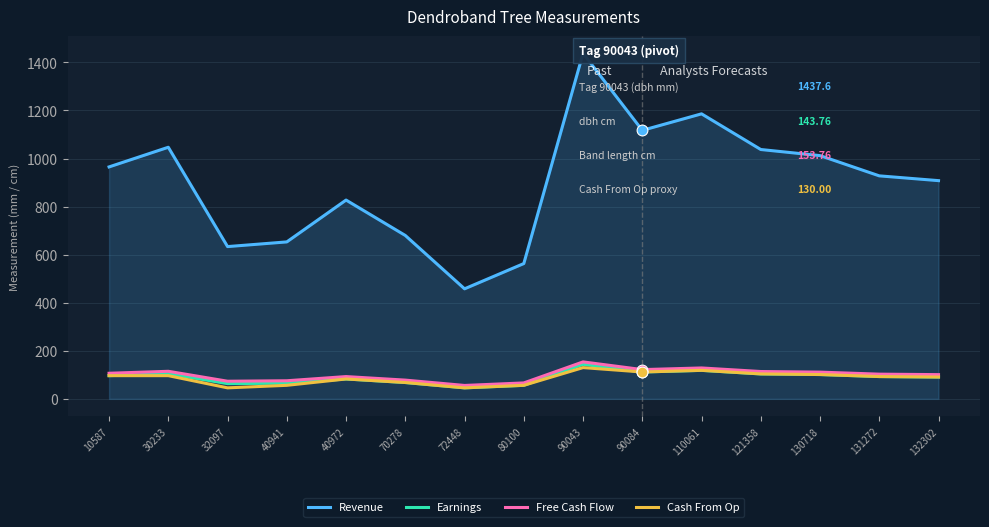

Which series has the largest Y range (max minus min)?

Revenue